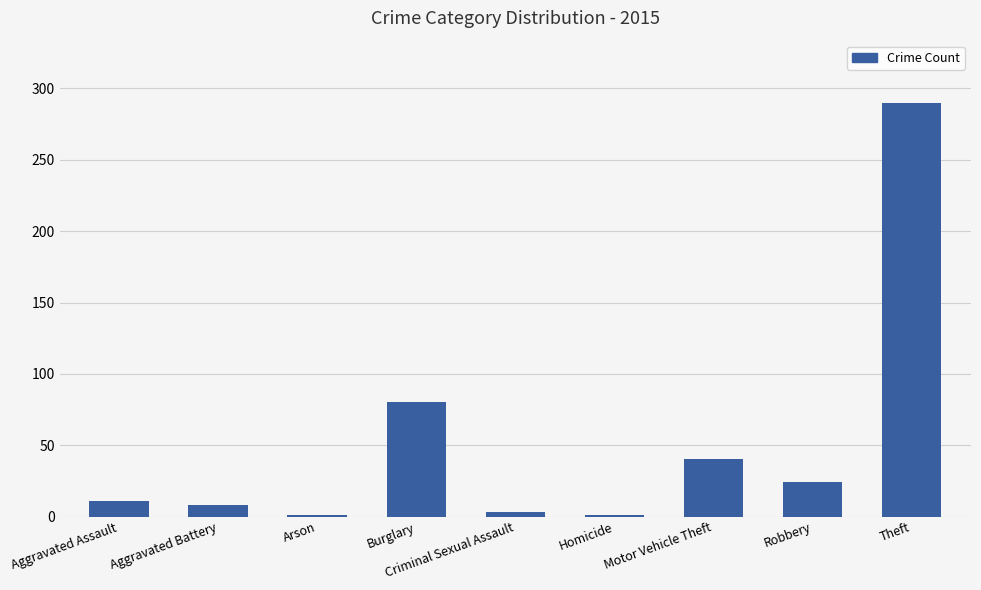

What value does the data have at Robbery?

24